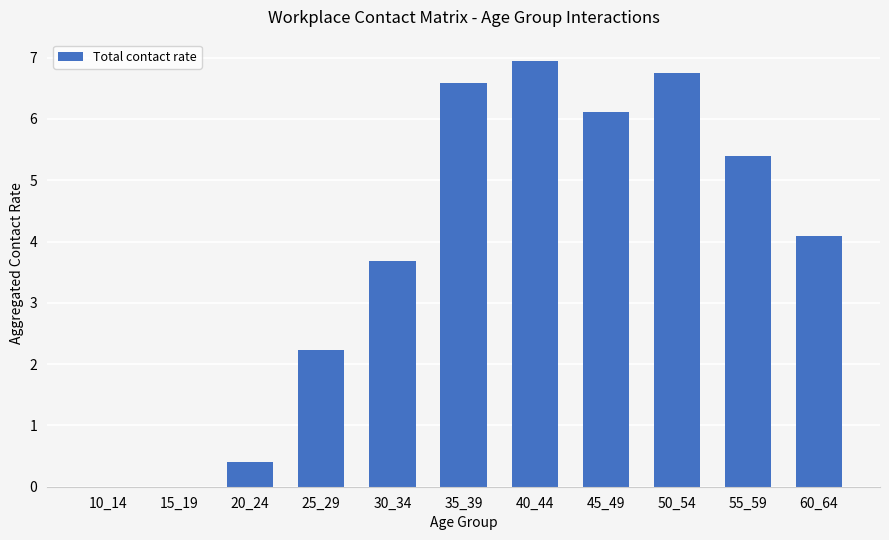

What is the maximum value shown in the chart?

6.9